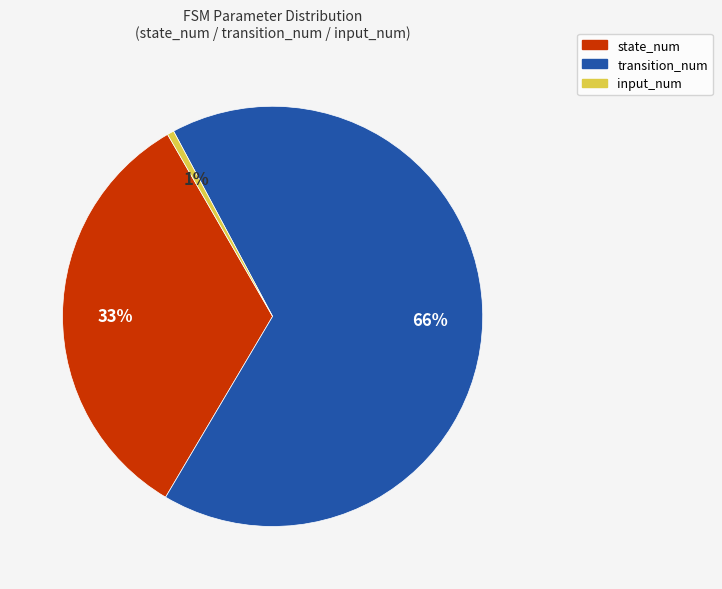

How many segments does this pie chart have?

3